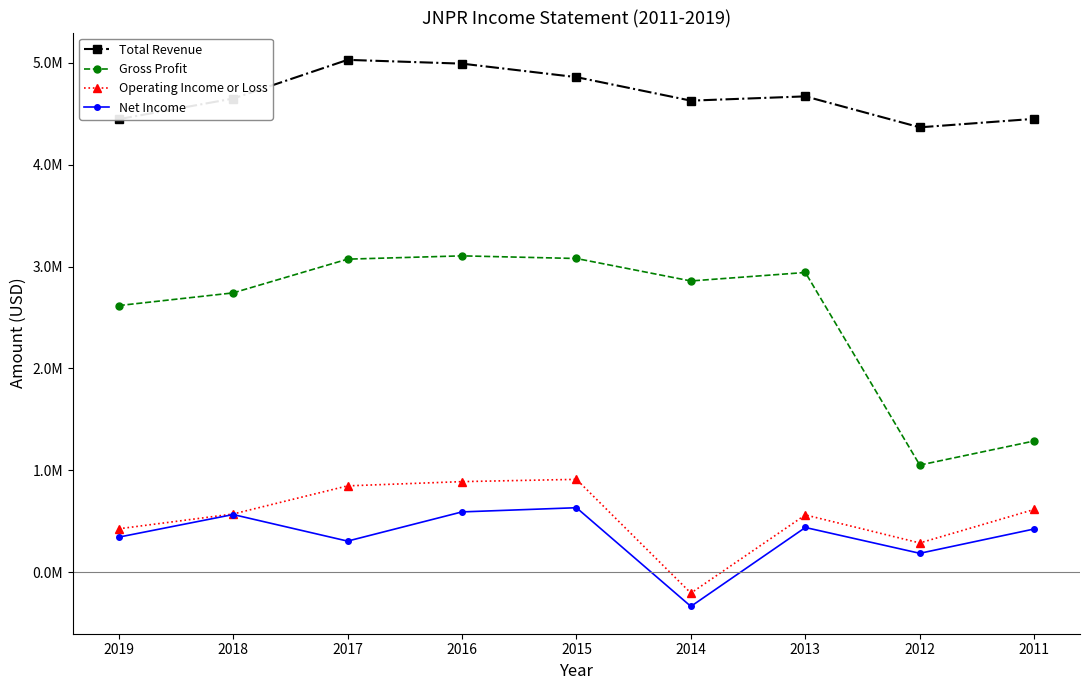

What are all the series names shown in the legend?

Total Revenue, Gross Profit, Operating Income or Loss, Net Income